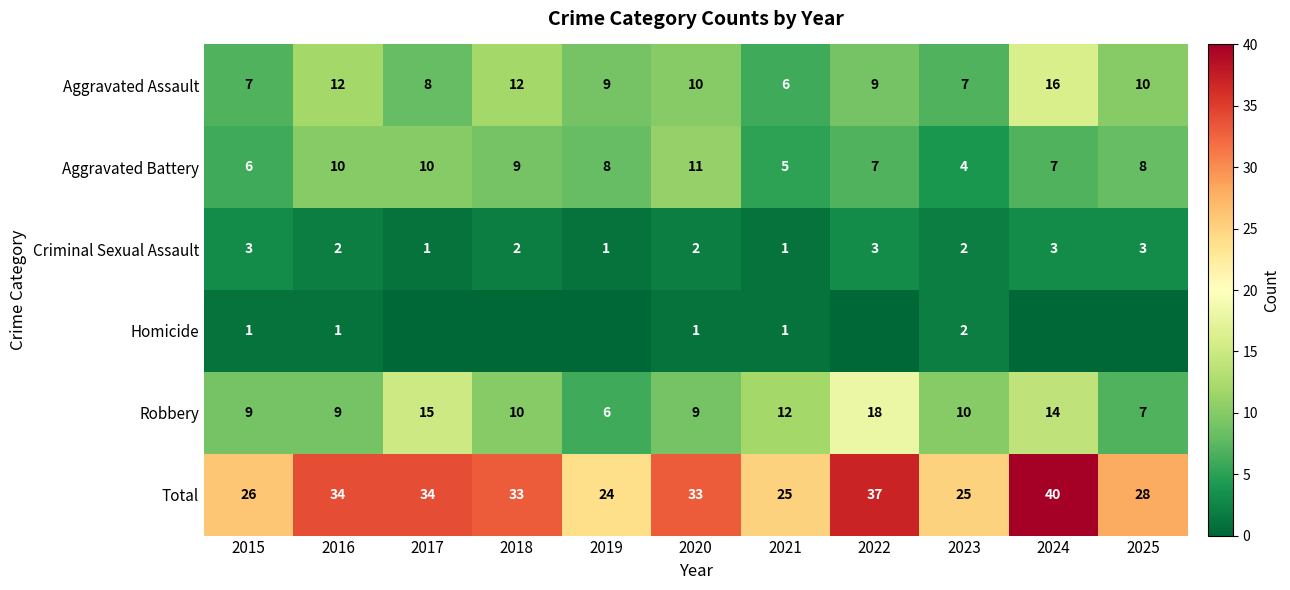

True or false: Aggravated Assault has a value of 23 at 2024.

False